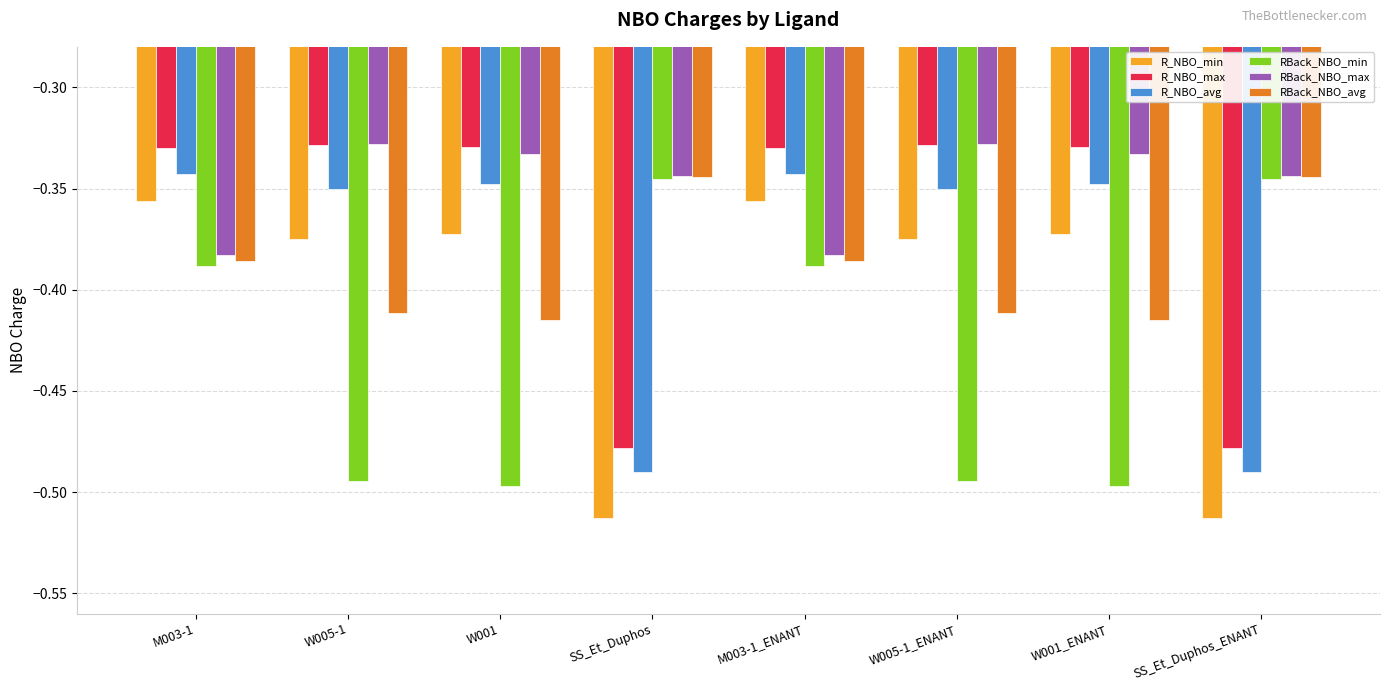

Is the value of RBack_NBO_avg at W005-1_ENANT greater than the value of R_NBO_max at SS_Et_Duphos_ENANT?

Yes